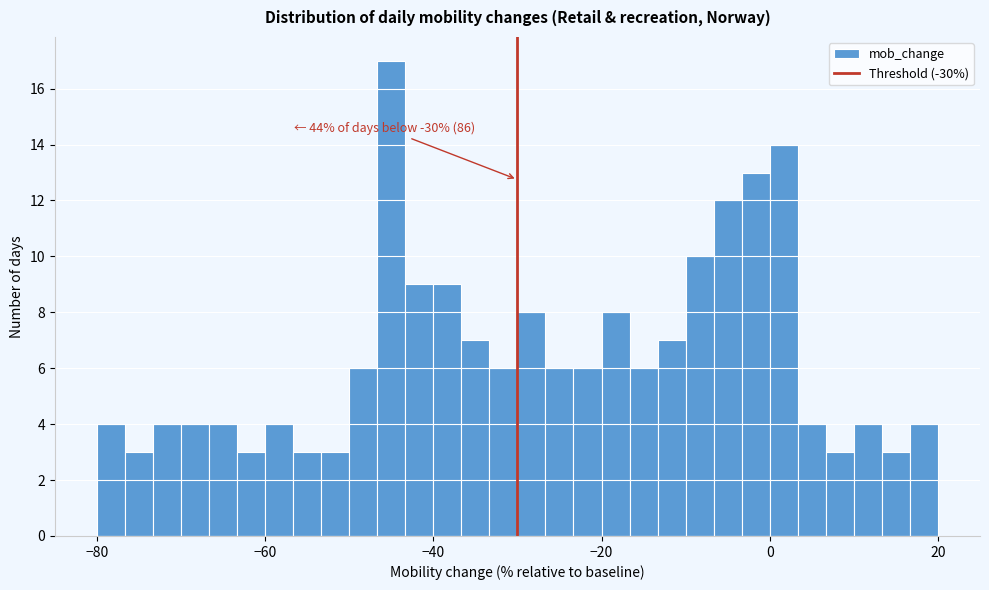

Around what value on the x-axis is the tallest bar? Give the approximate position of its centre, as read against the axis.

-44